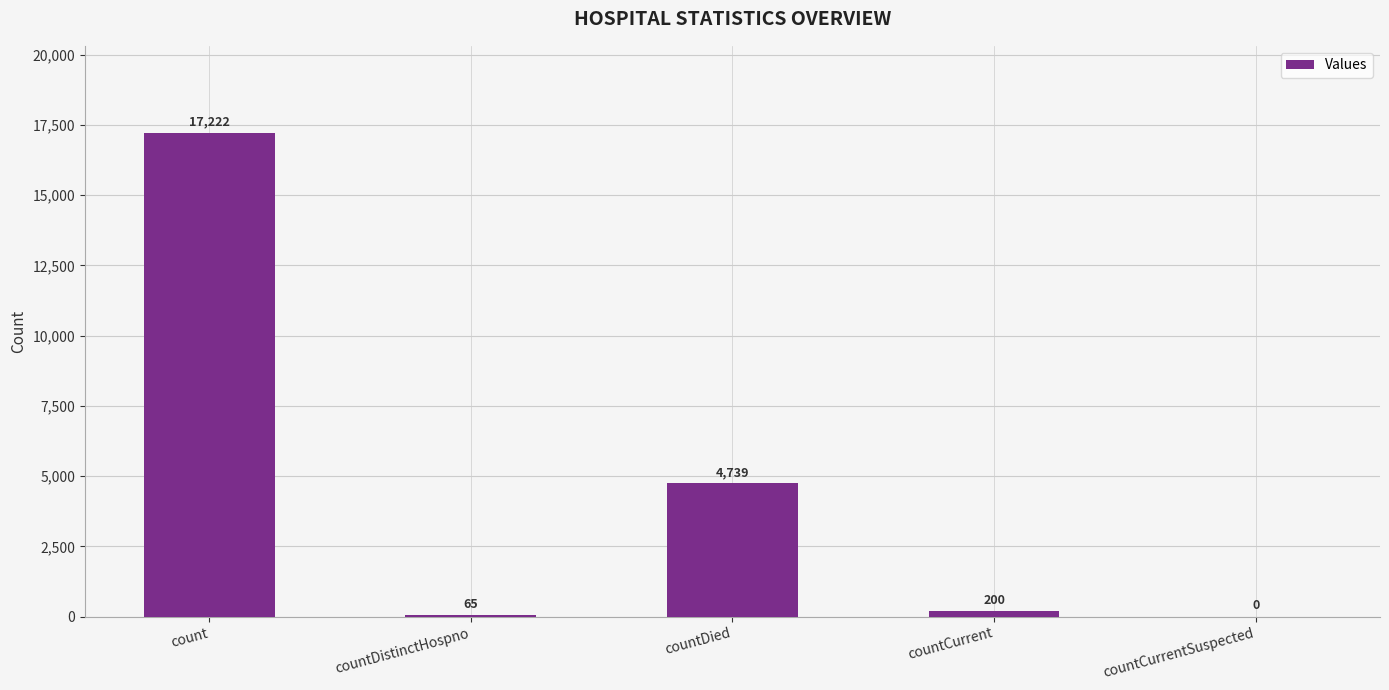

Reading left to right, transcribe all the data shown in this chart.

17222	65	4739	200	0